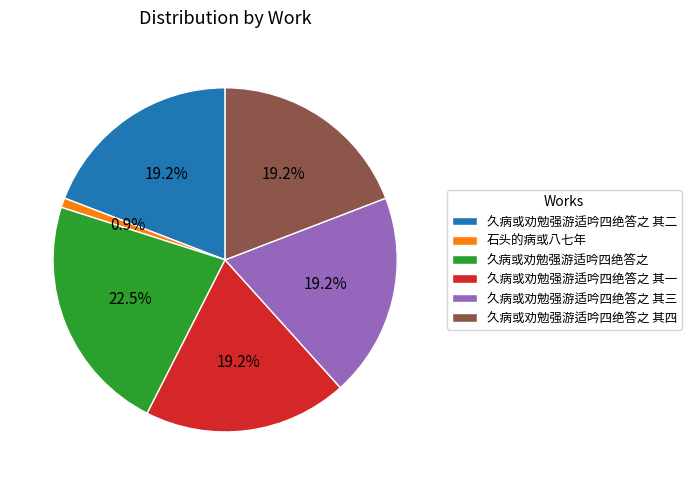

The 石头的病或八七年 slice represents 10% of the pie. True or false?

False